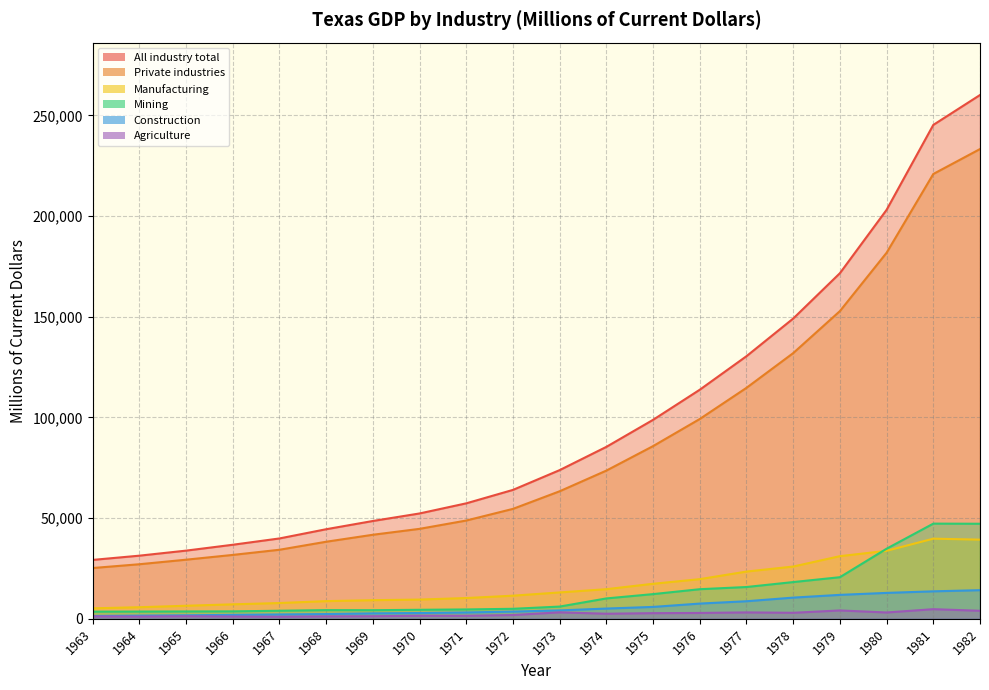

What is the greatest value displayed?

260085.1